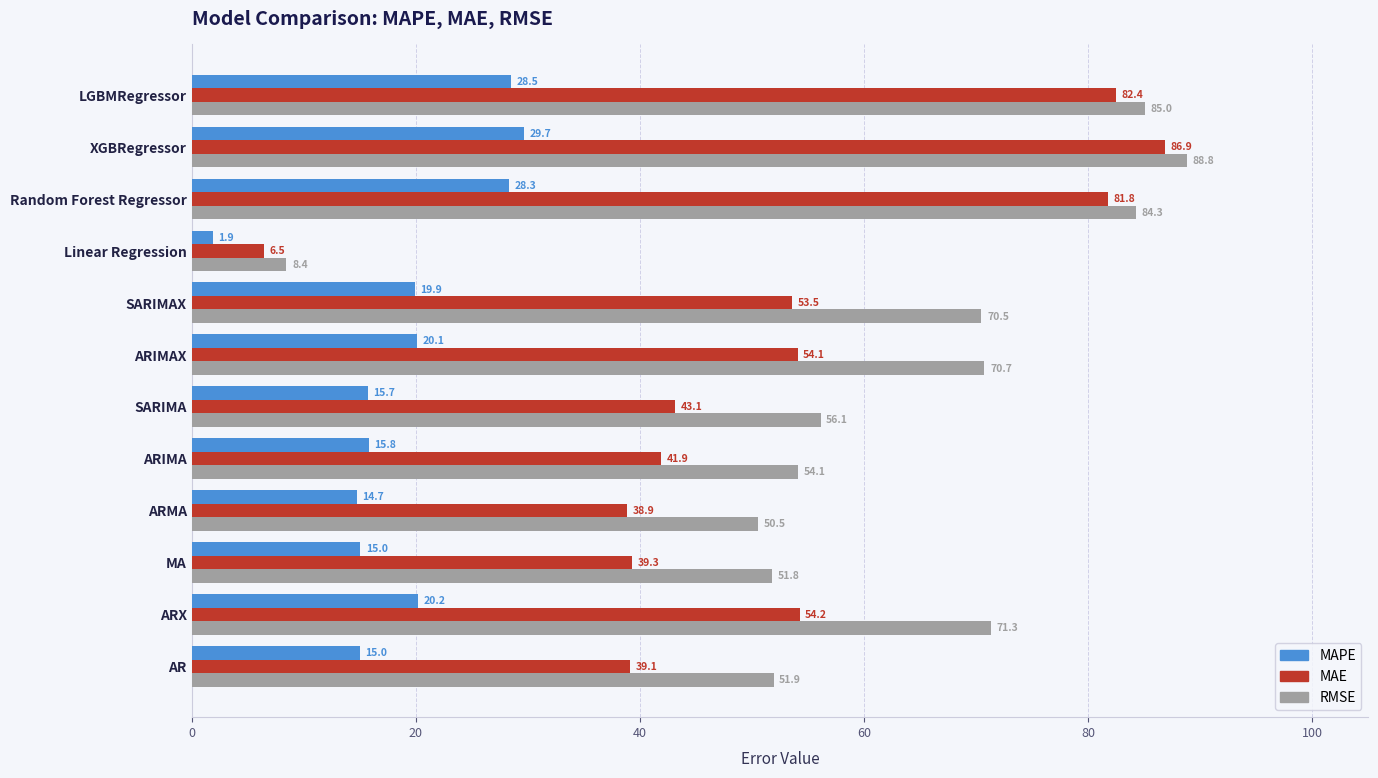

Between Linear Regression and Random Forest Regressor, which series saw the biggest shift?

RMSE